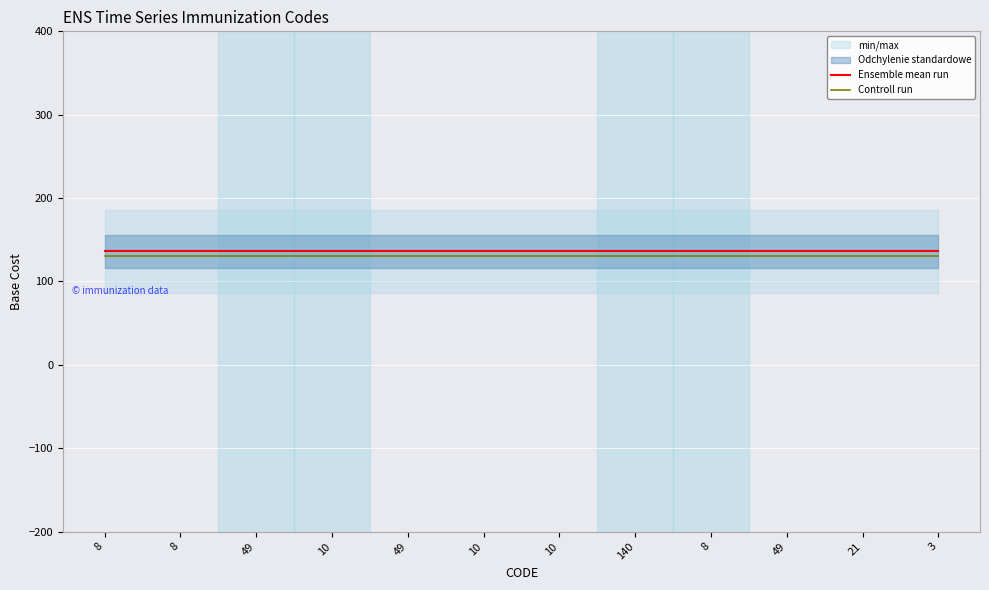

Which series has the largest total across all categories?

Ensemble mean run